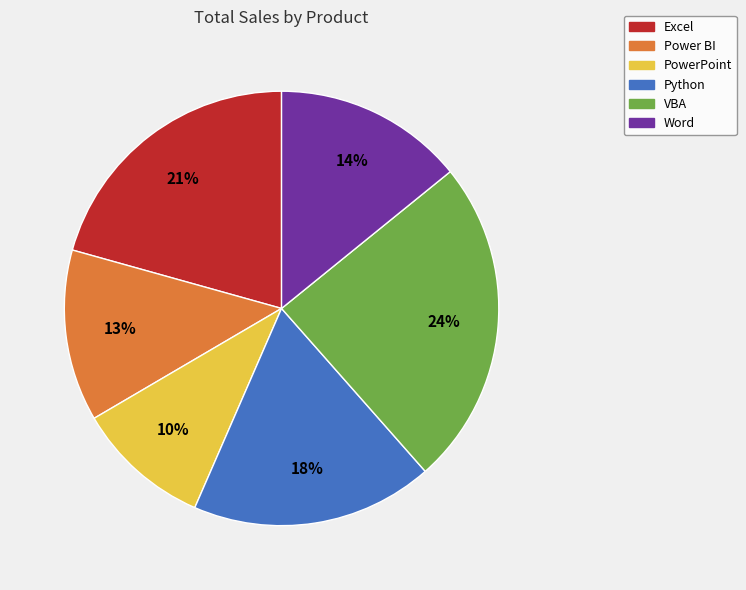

Which slice is the smallest?

PowerPoint